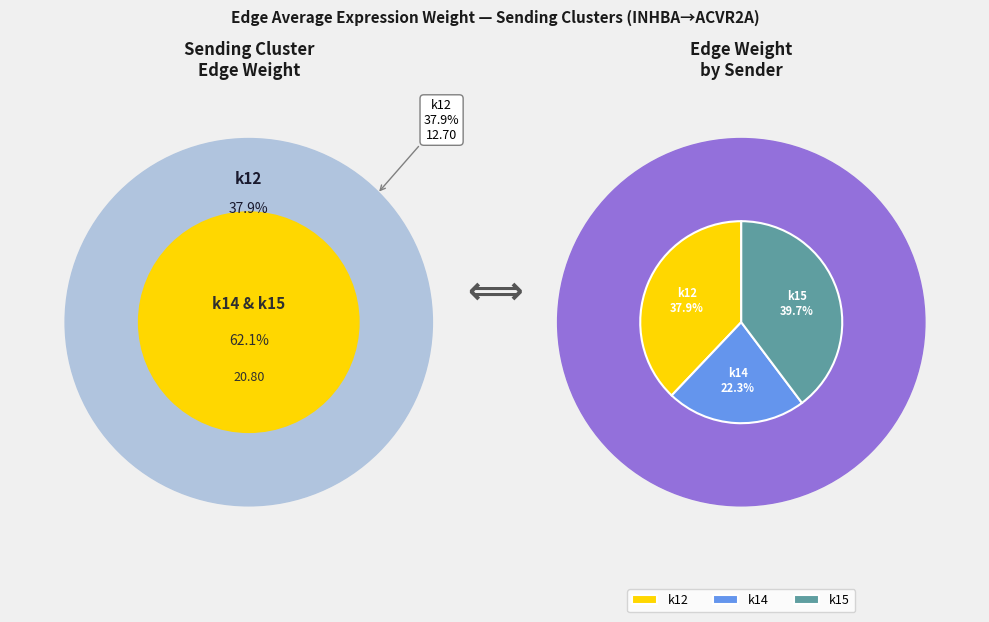

Is k12->k12 the majority of the pie?

No